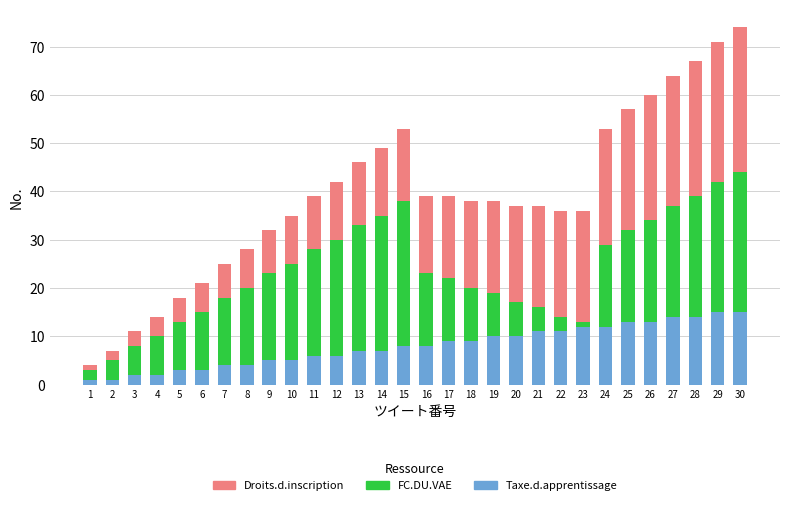

What are all the series names shown in the legend?

Droits.d.inscription, FC.DU.VAE, Taxe.d.apprentissage